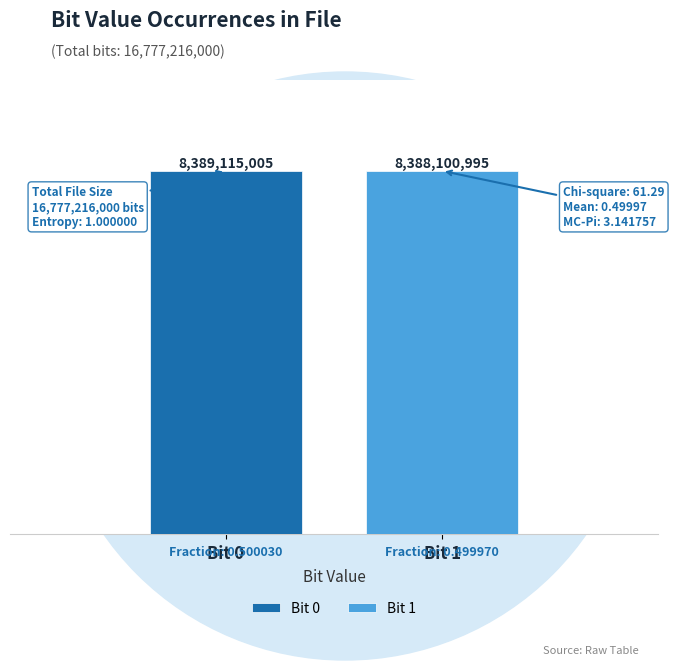

What are all the series names shown in the legend?

Bit 0, Bit 1